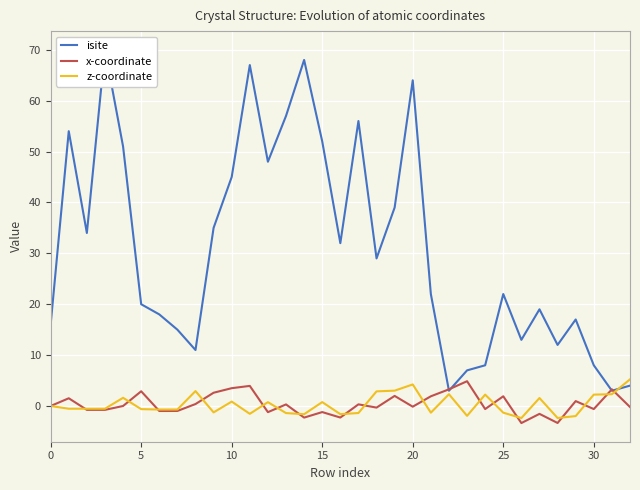

What is the minimum value for z-coordinate?

-2.4